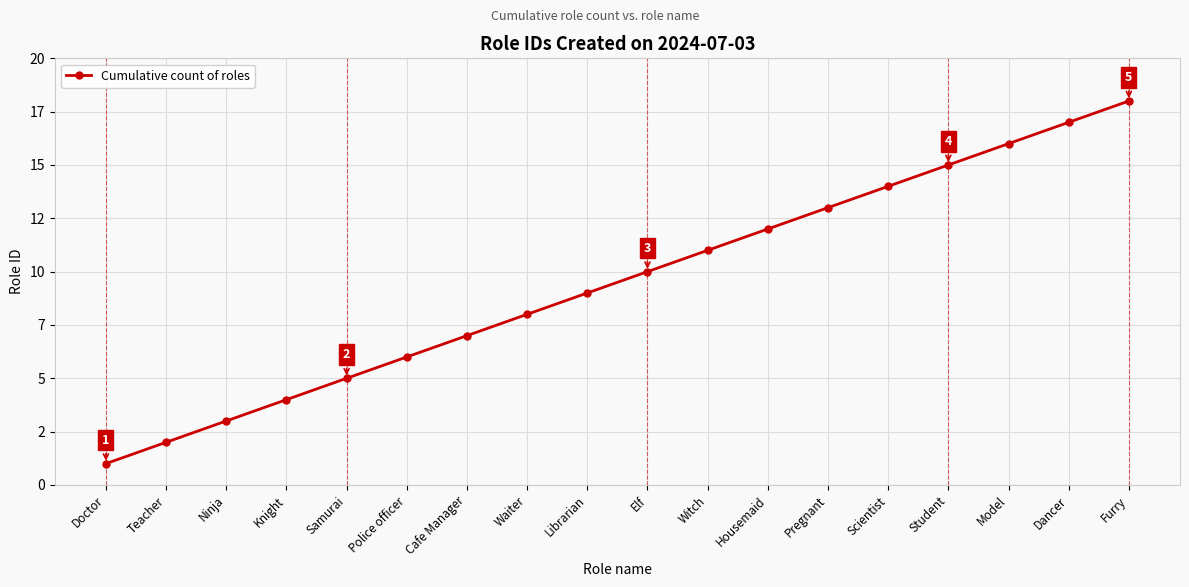

True or false: there are more than 1 points higher than both neighbors.

False